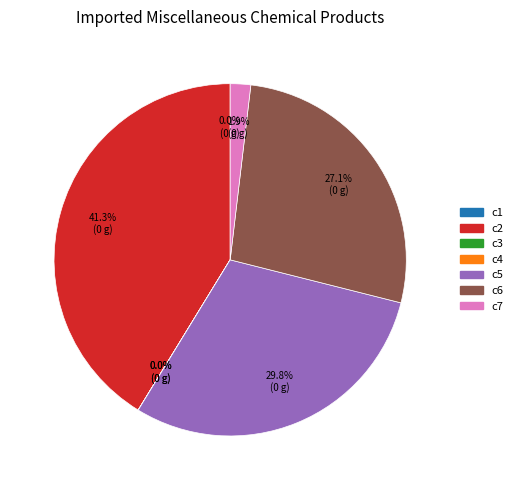

What percentage is NOT represented by c6?

72.9%